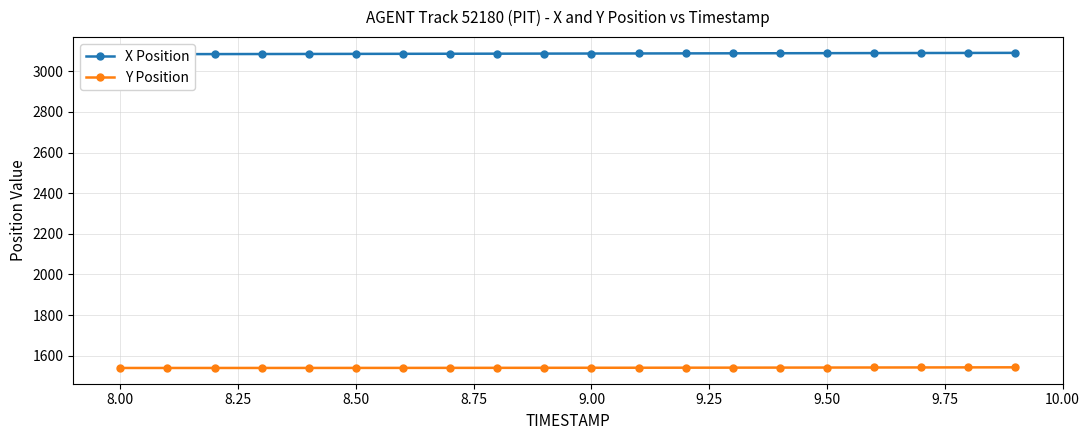

True or false: X Position and Y Position intersect in this chart.

False